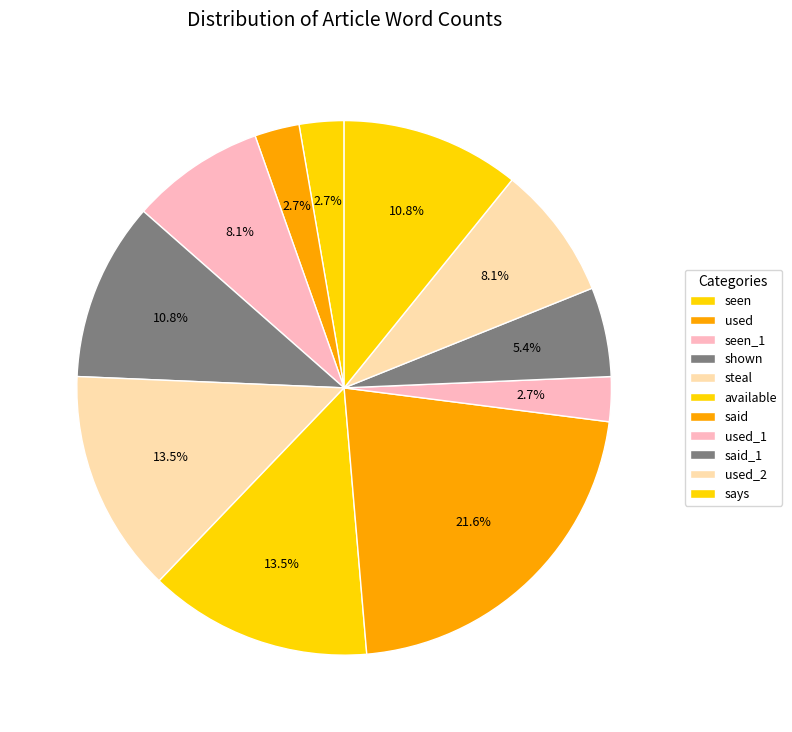

To the nearest percent, what percentage of the pie is steal?

14%